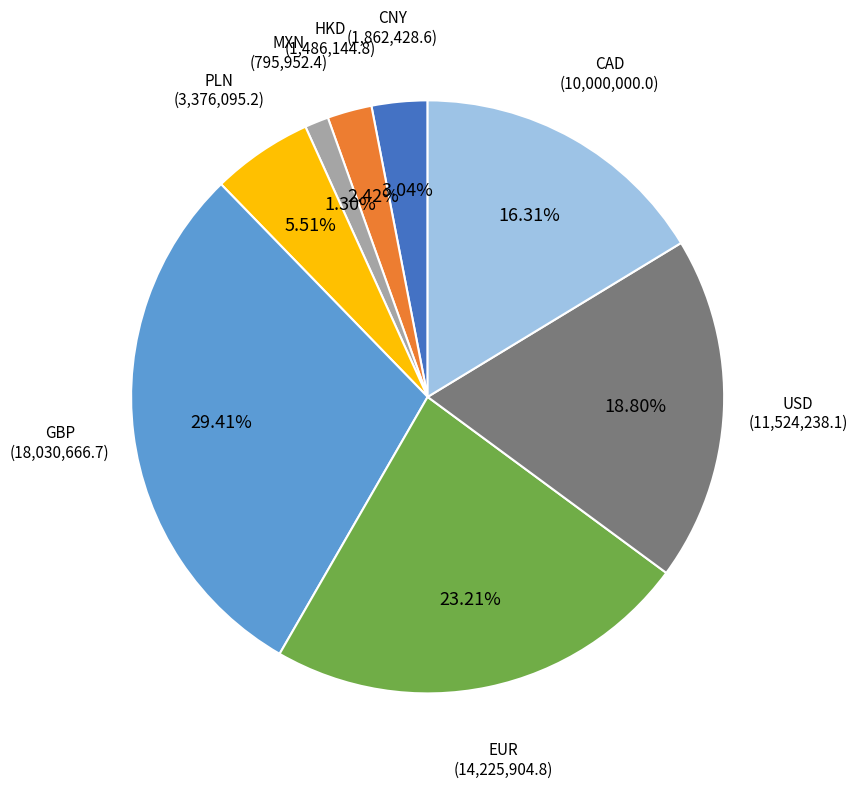

Which category has the smallest portion of the pie?

MXN